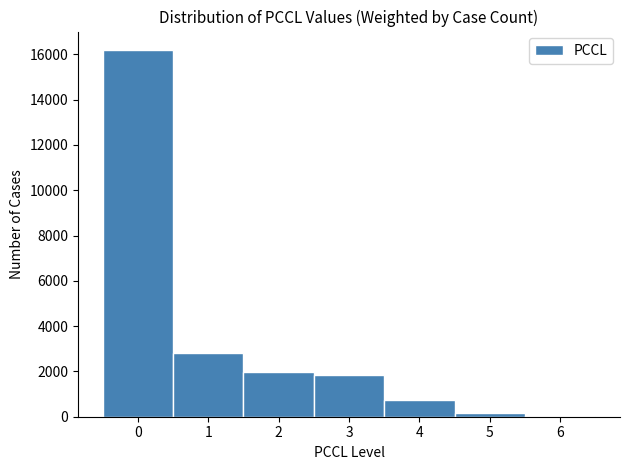

Over which range of the x-axis is the bar tallest?

-0.5 to 0.5